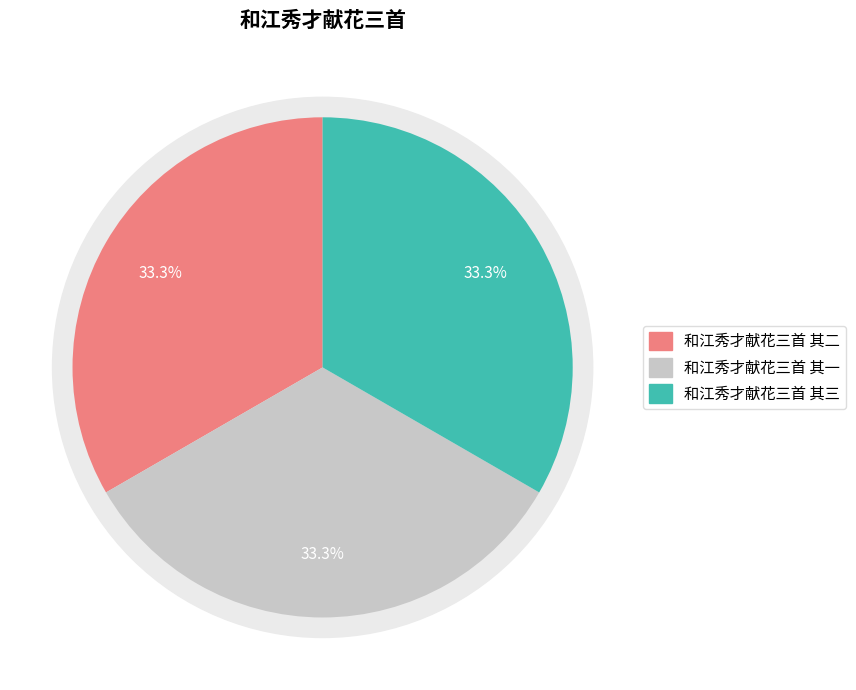

What is the ratio of the value at 和江秀才献花三首 其二 to the value at 和江秀才献花三首 其一?

1.0